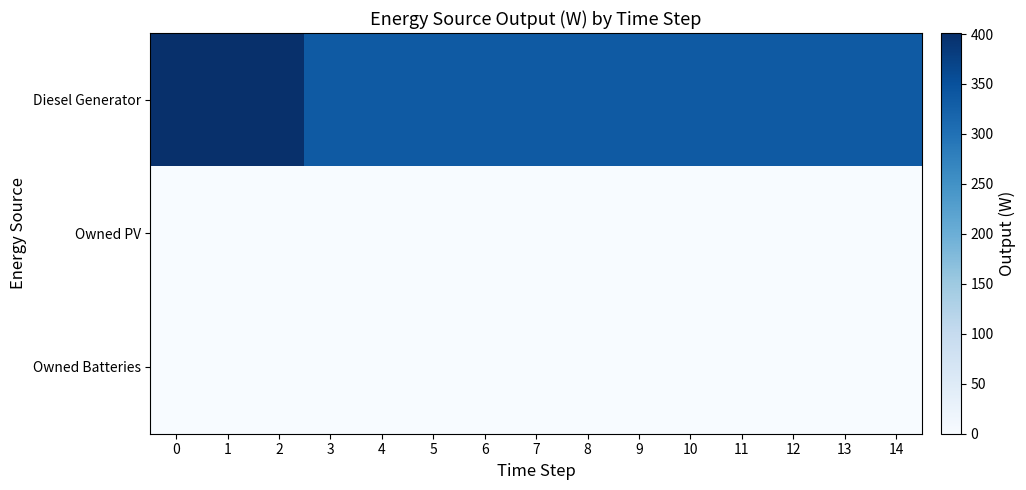

What is the spread (max minus min) of values at 5?

336